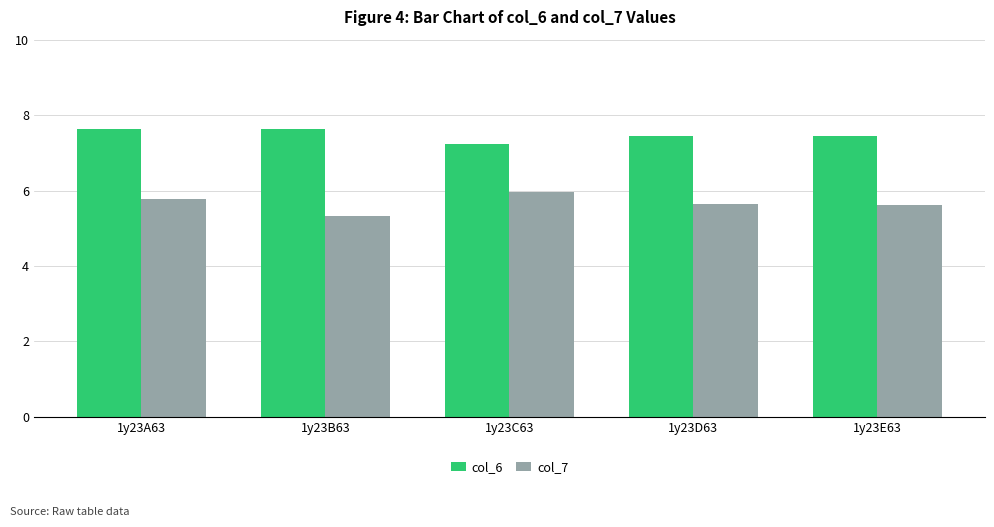

What is the minimum value for col_6?

7.2